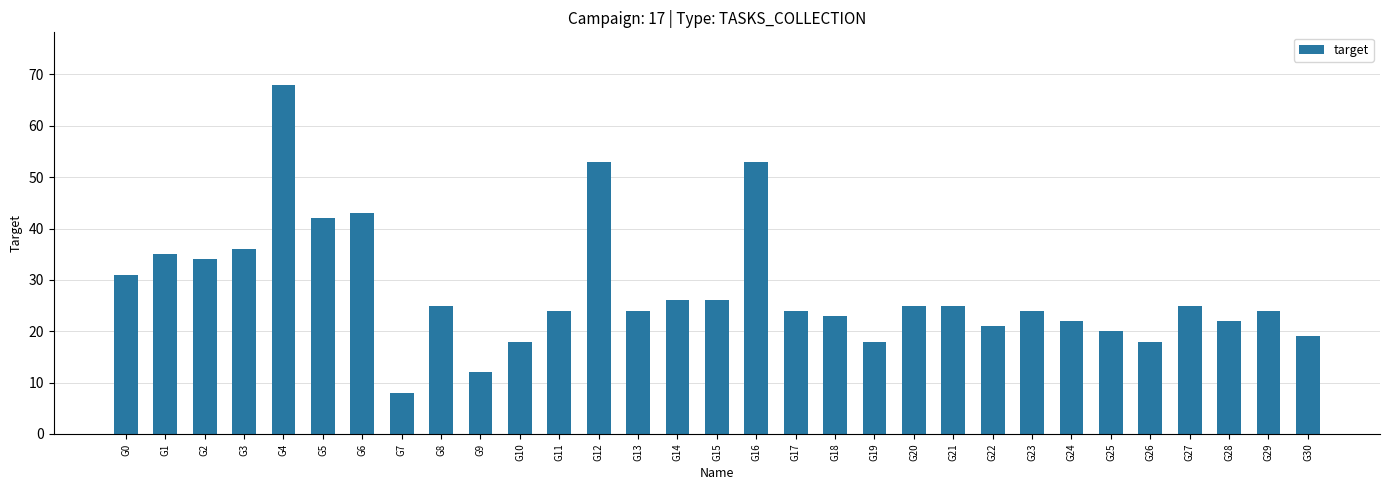

What is the difference between the maximum and minimum values?

60